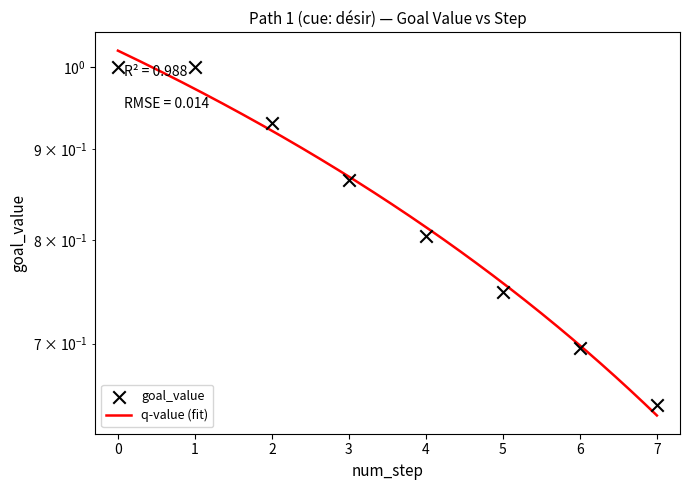

Approximately how many times larger is the value at 6 compared to 0?

0.7